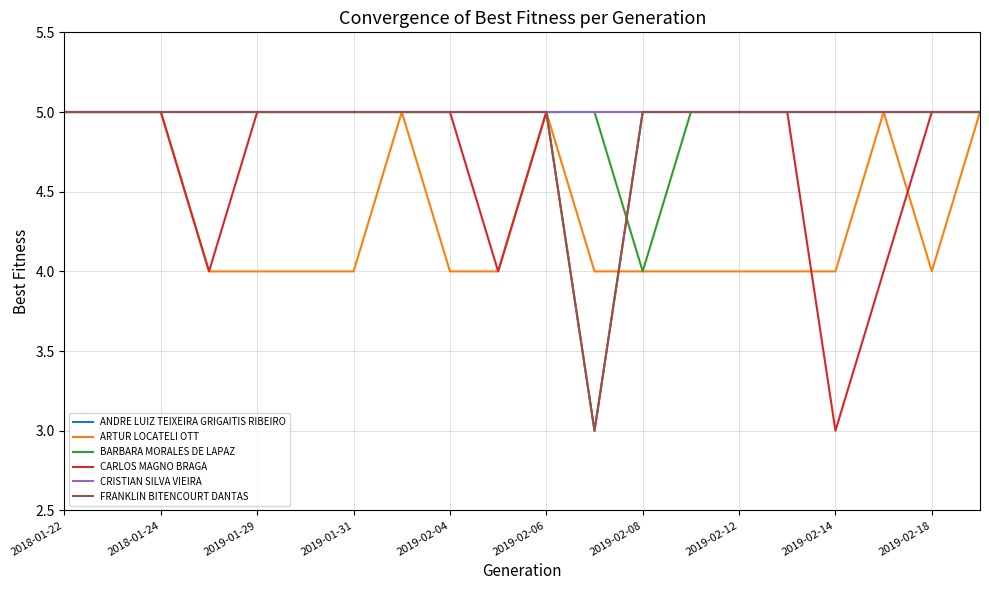

Reading right to left, extract all data points from this chart.

ANDRE LUIZ TEIXEIRA GRIGAITIS RIBEIRO: 5	5	5	5	5	5	5	5	5	5	5	5	5	5	5	5	5	5	5	5
ARTUR LOCATELI OTT: 5	4	5	4	4	4	4	4	4	5	4	4	5	4	4	4	4	5	5	5
BARBARA MORALES DE LAPAZ: 5	5	5	5	5	5	5	4	5	5	5	5	5	5	5	5	5	5	5	5
CARLOS MAGNO BRAGA: 5	5	4	3	5	5	5	5	3	5	4	5	5	5	5	5	4	5	5	5
CRISTIAN SILVA VIEIRA: 5	5	5	5	5	5	5	5	5	5	5	5	5	5	5	5	5	5	5	5
FRANKLIN BITENCOURT DANTAS: 5	5	5	5	5	5	5	5	3	5	5	5	5	5	5	5	5	5	5	5